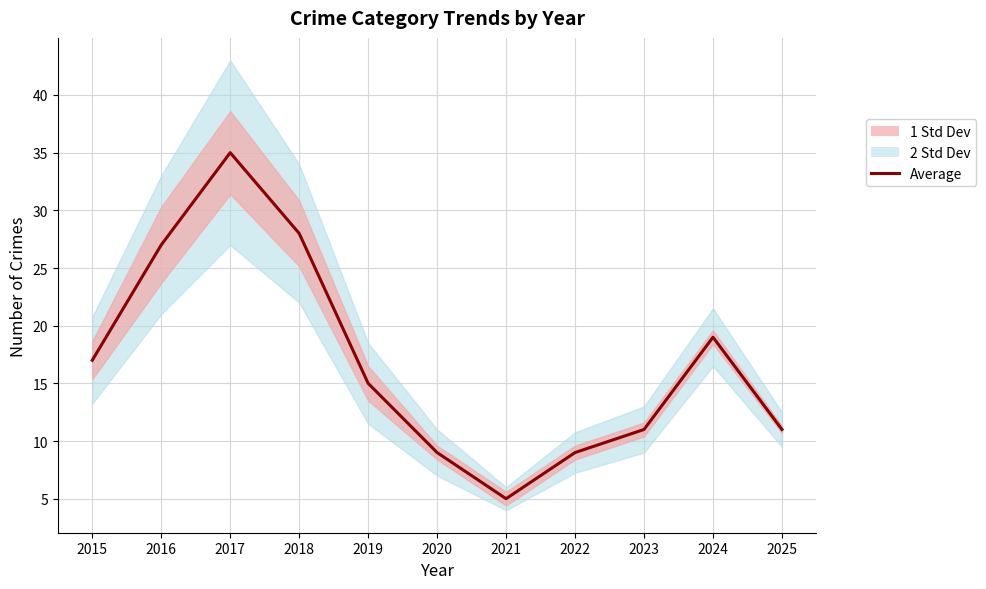

Rank the categories by value from highest to lowest.

2017, 2018, 2016, 2024, 2015, 2019, 2023, 2025, 2020, 2022, 2021